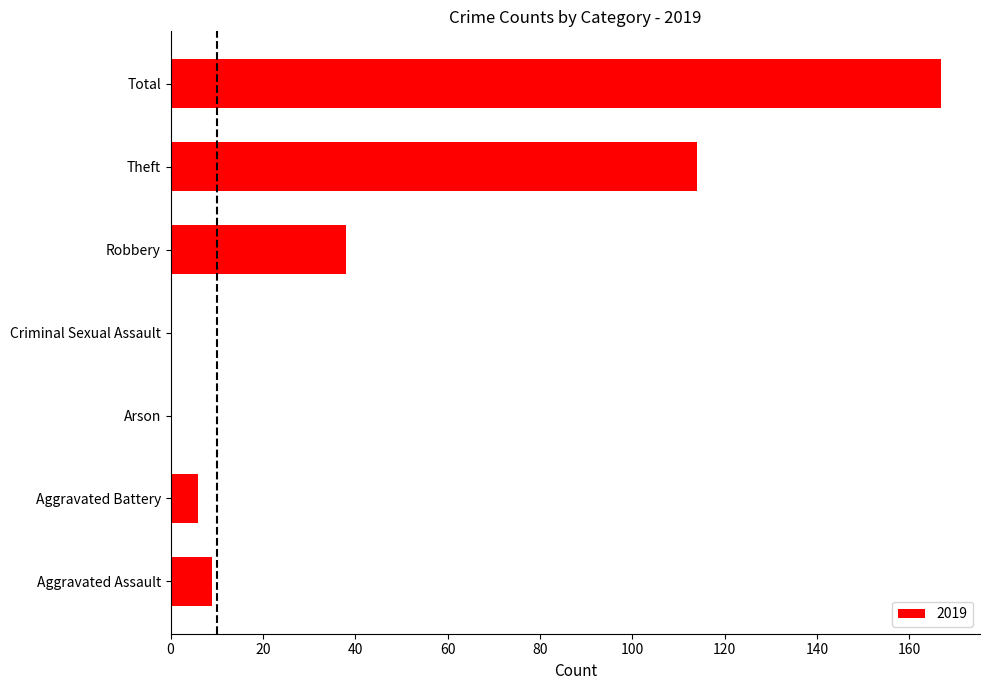

What is the change in value from Arson to Total?

+167